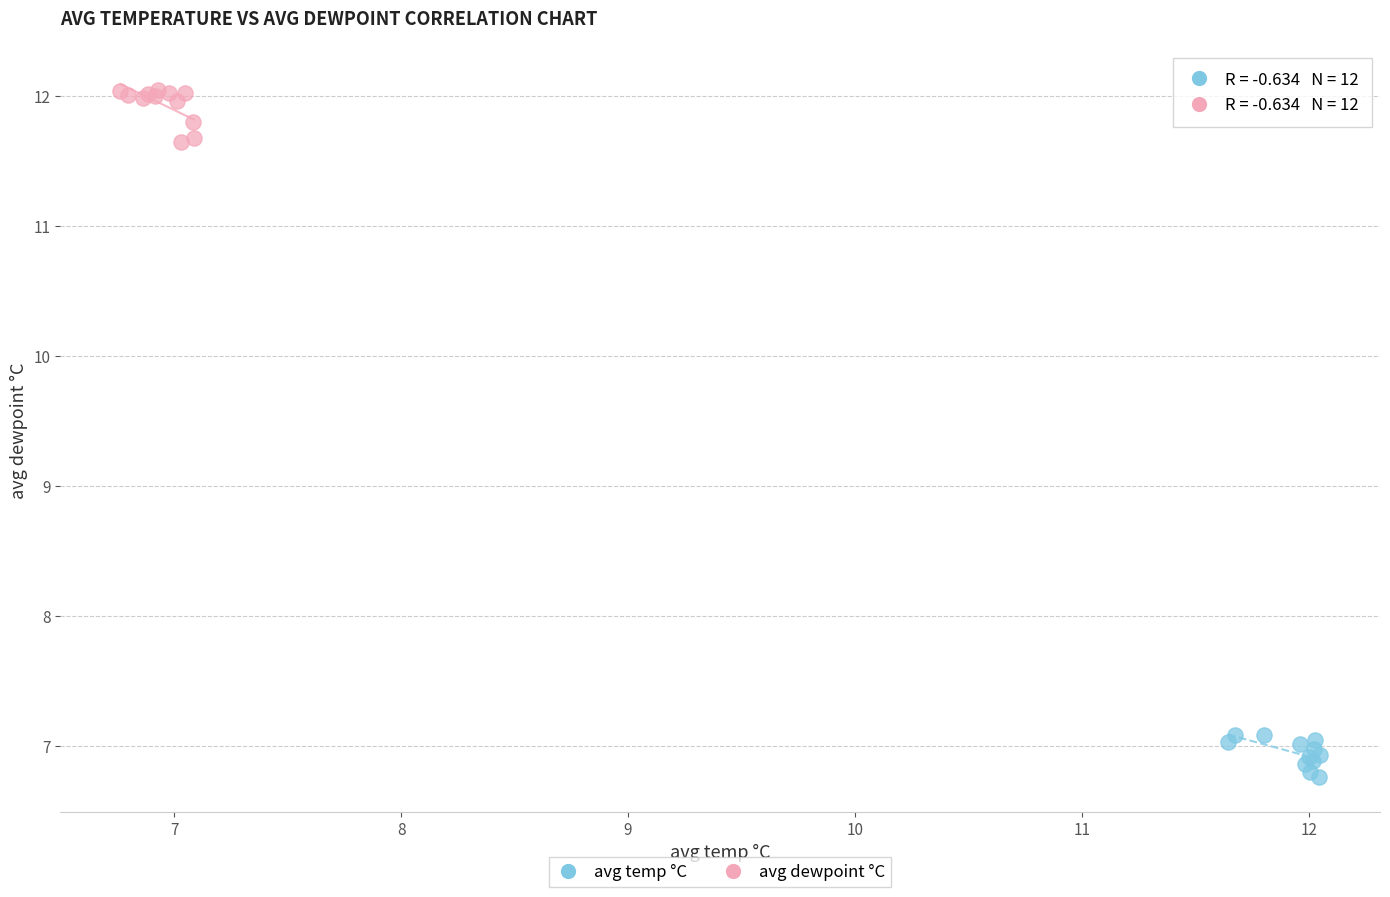

Which series reaches the maximum Y coordinate?

avg dewpoint °C